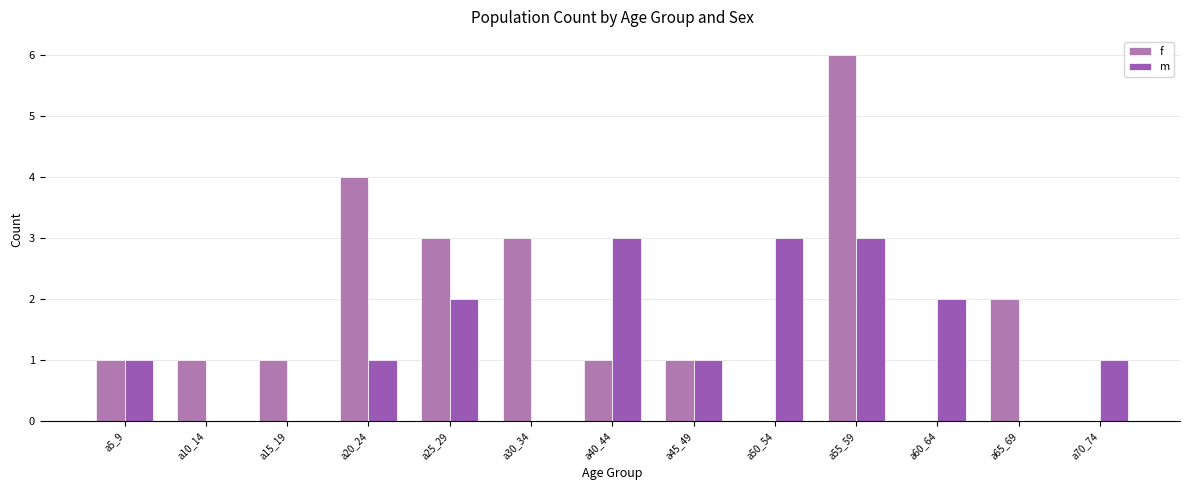

What is the sum of all m values?

17